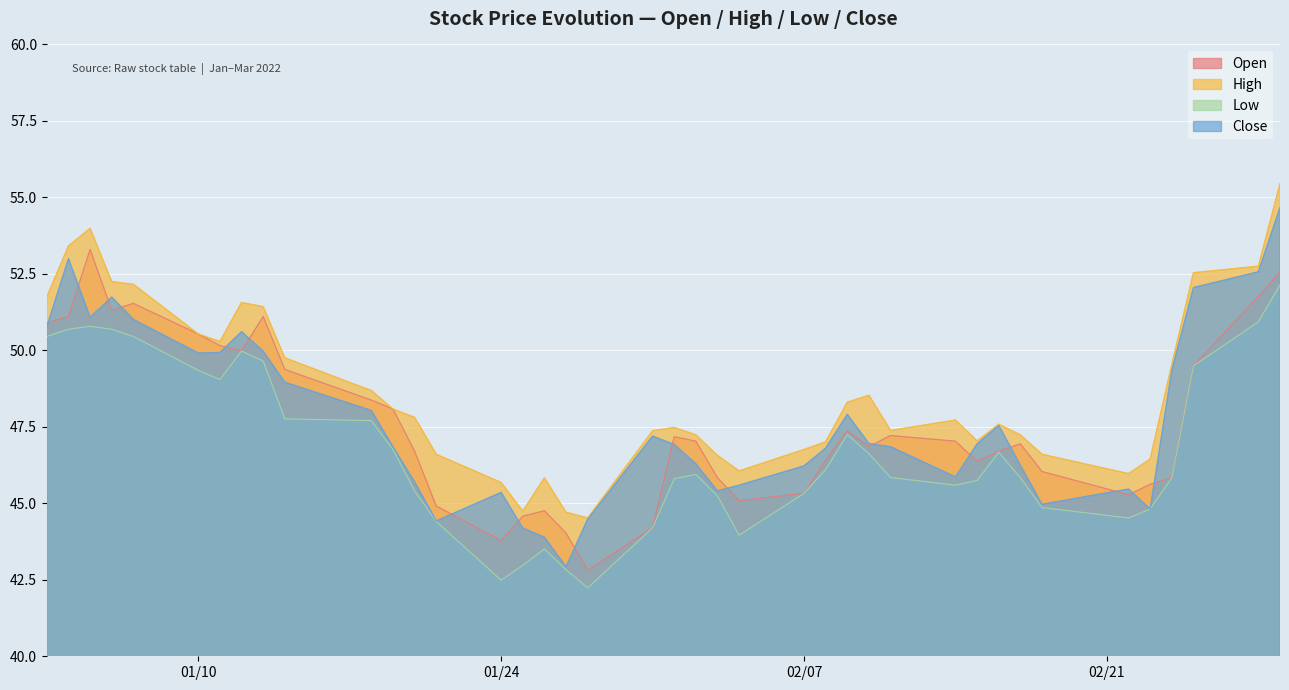

Which series has the largest range (max minus min)?

Close